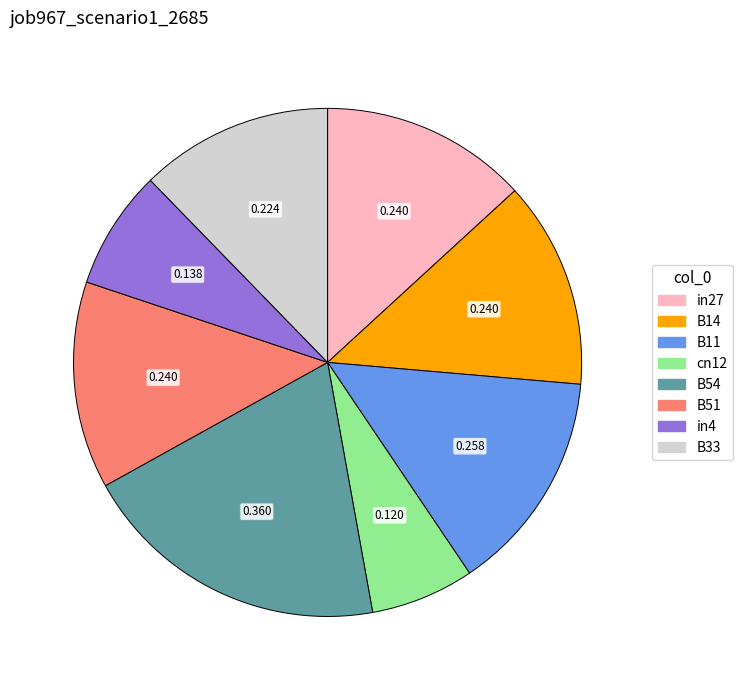

Is there any slice that represents more than half of the pie?

No